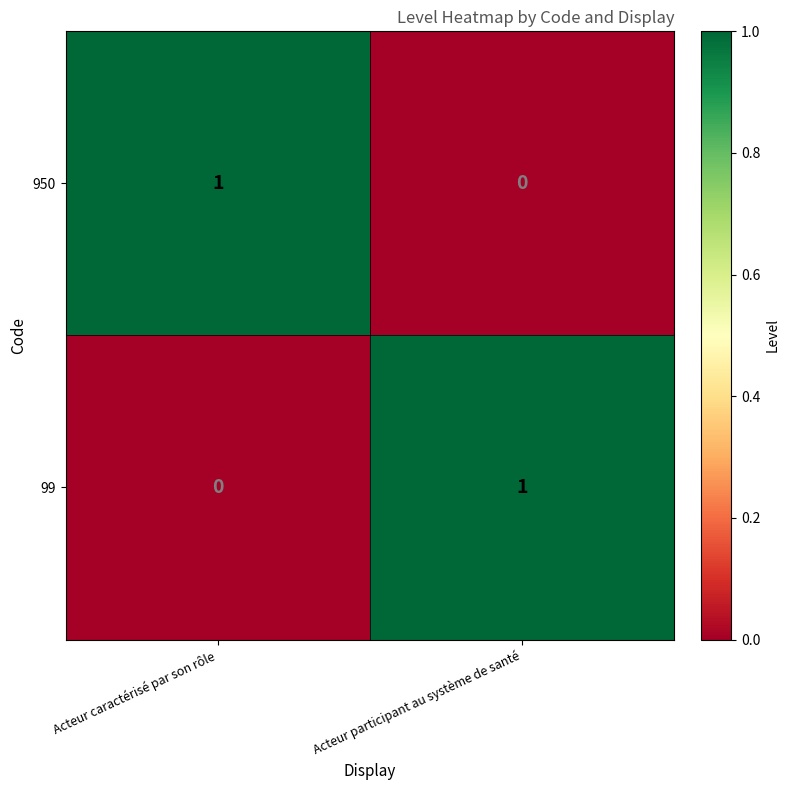

The 950 series shows 0 at Acteur caractérisé par son rôle. True or false?

False